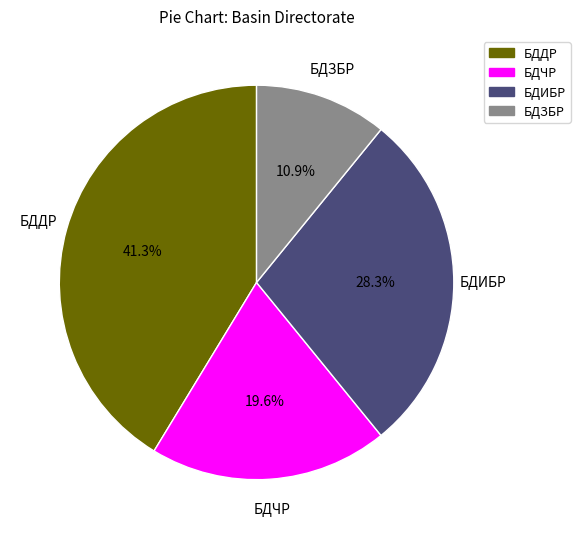

Is it true that БДДР is 41% of the pie?

True